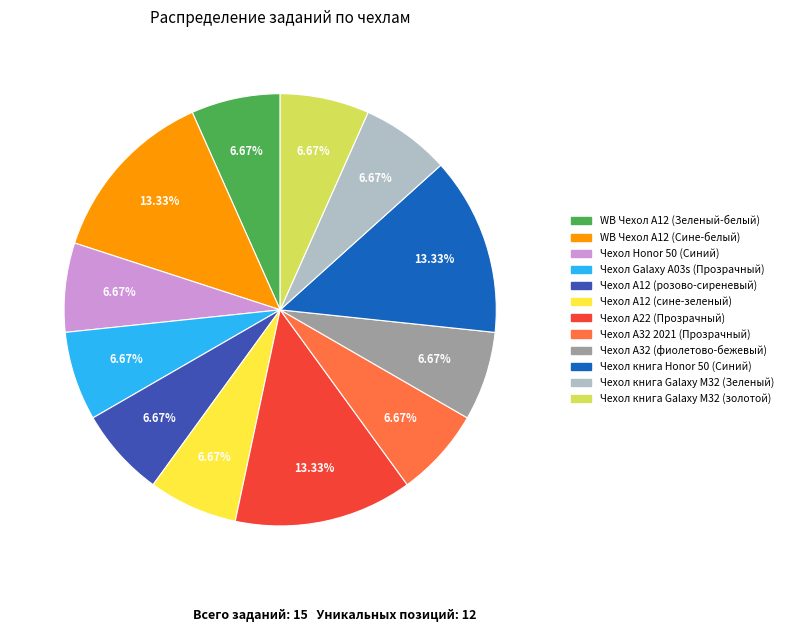

Does Чехол книга Galaxy M32 (золотой) account for over 50% of the chart?

No